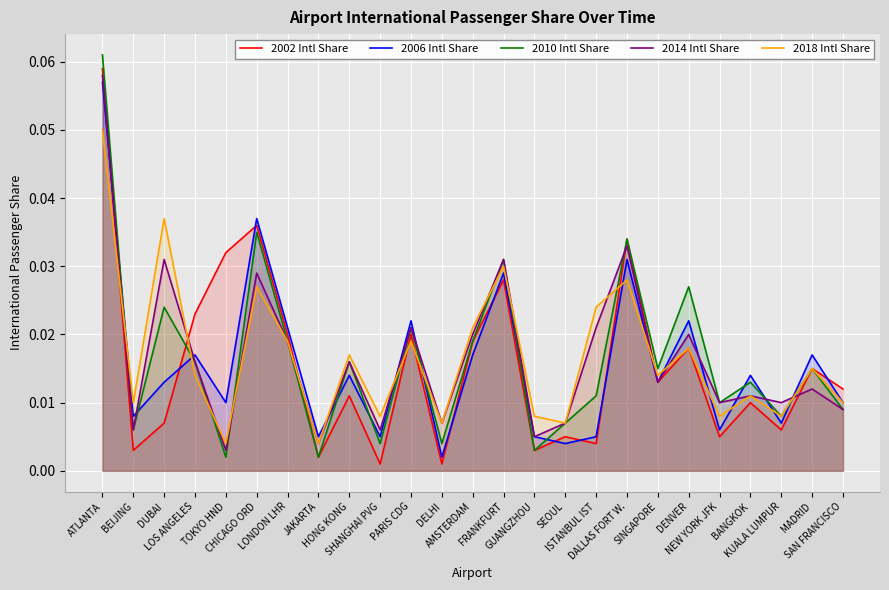

Which has a higher value, LOS ANGELES or LONDON LHR?

LOS ANGELES